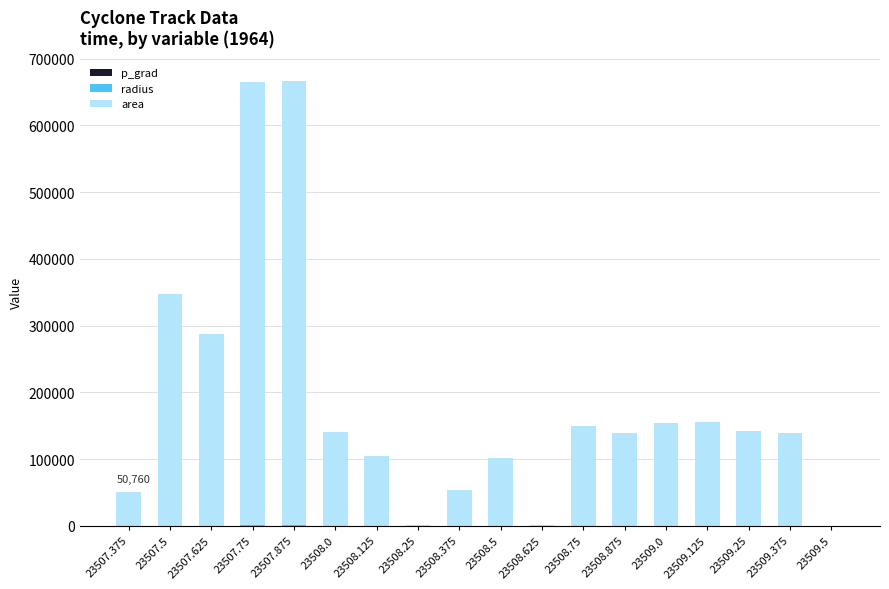

At how many categories does at least one series exceed 403540?

2